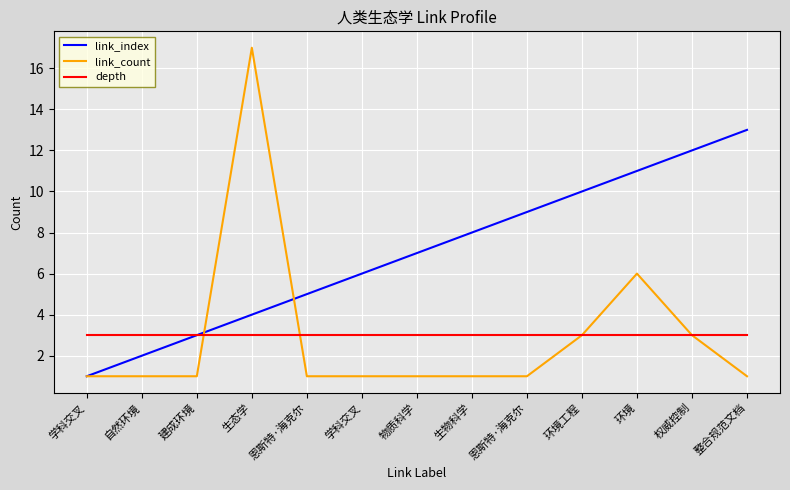

The link_count series shows 1 at 物质科学. True or false?

True